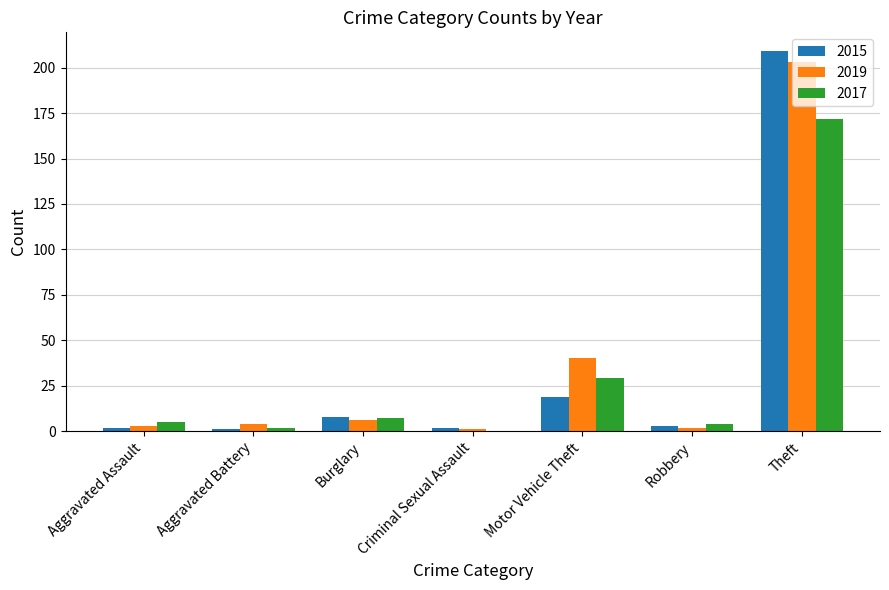

Reading right to left, transcribe all the data shown in this chart.

2015: Theft=209	Robbery=3	Motor Vehicle Theft=19	Criminal Sexual Assault=2	Burglary=8	Aggravated Battery=1	Aggravated Assault=2
2019: Theft=203	Robbery=2	Motor Vehicle Theft=40	Criminal Sexual Assault=1	Burglary=6	Aggravated Battery=4	Aggravated Assault=3
2017: Theft=172	Robbery=4	Motor Vehicle Theft=29	Criminal Sexual Assault=0	Burglary=7	Aggravated Battery=2	Aggravated Assault=5